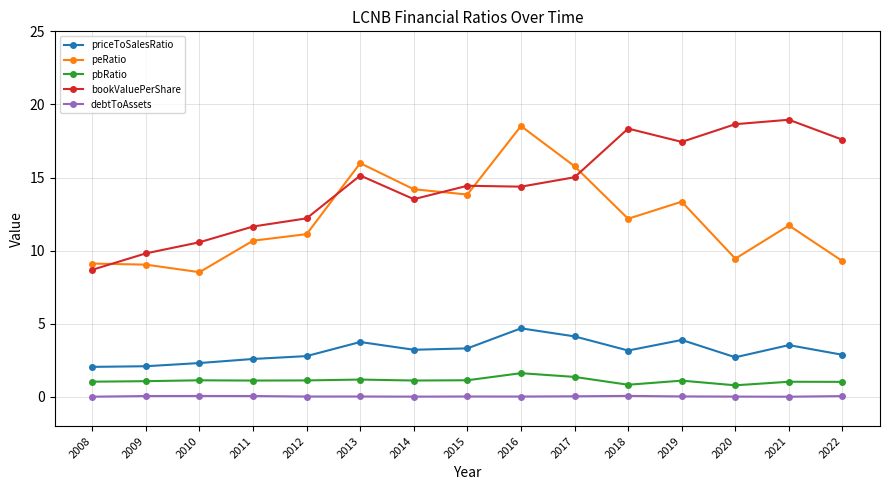

True or false: bookValuePerShare and priceToSalesRatio cross at least once.

False